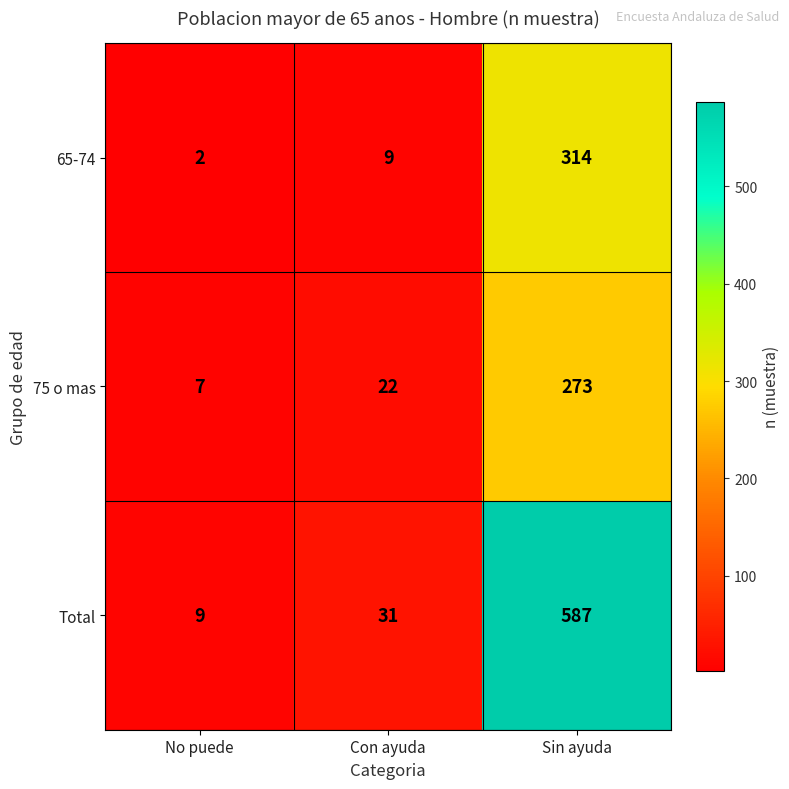

How many data points does each series have?

3